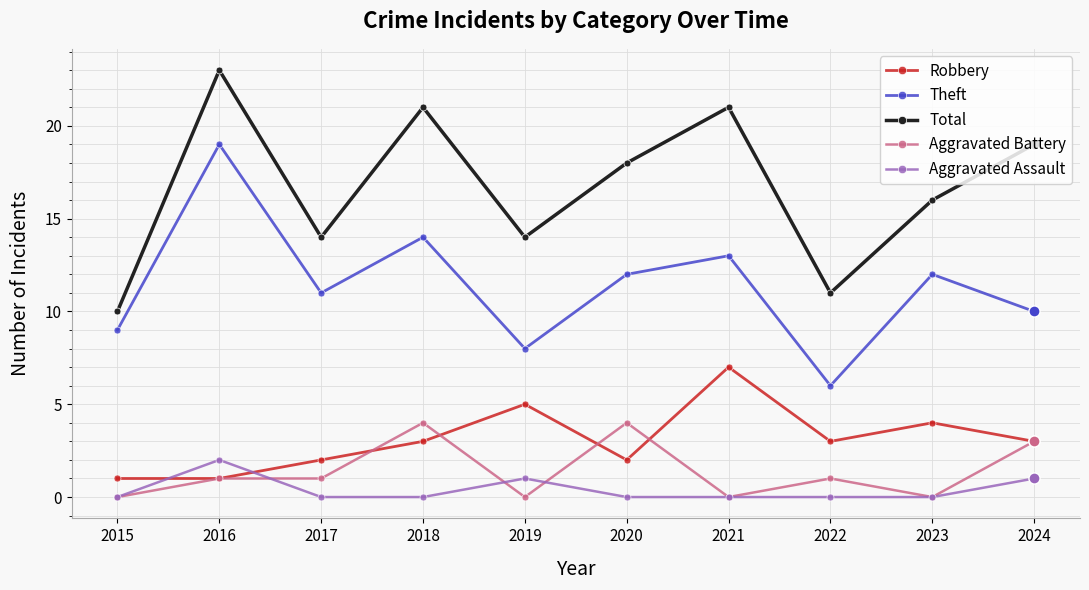

True or false: Robbery and Aggravated Battery intersect in this chart.

True